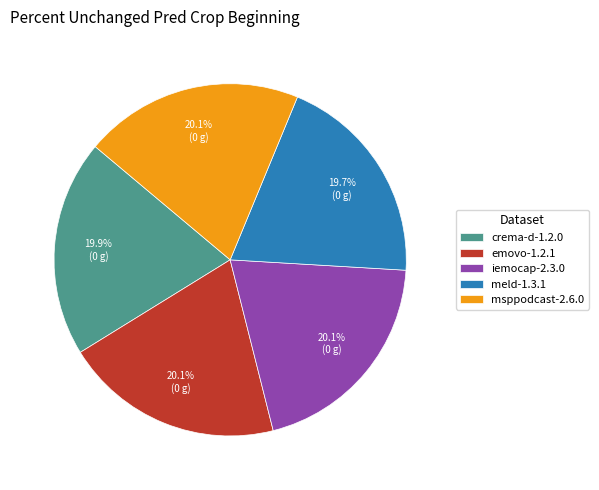

Does meld-1.3.1 account for over 50% of the chart?

No